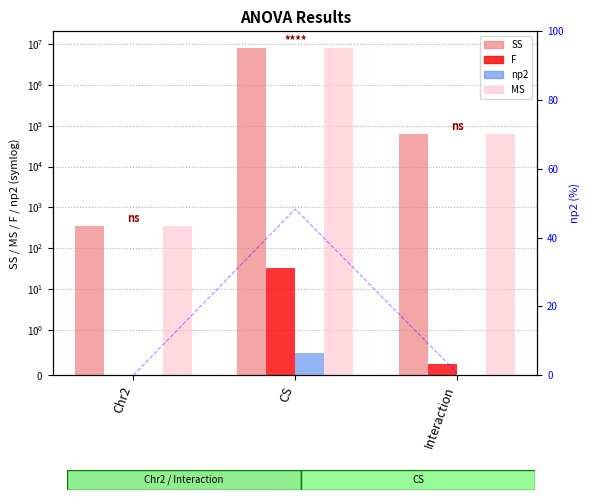

Where does the MS series first go above 62155?

CS